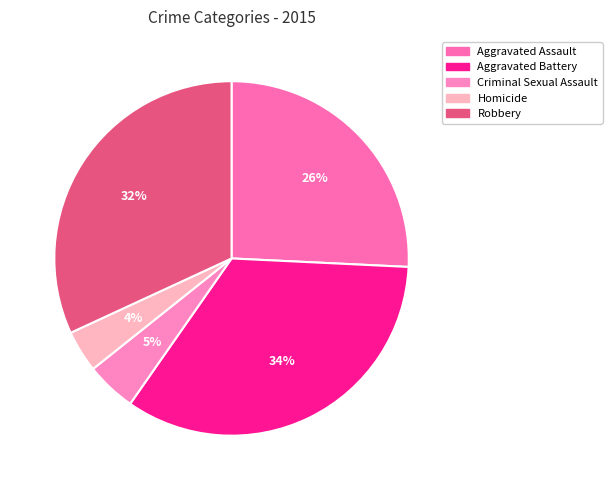

What is the largest slice in the pie chart?

Aggravated Battery